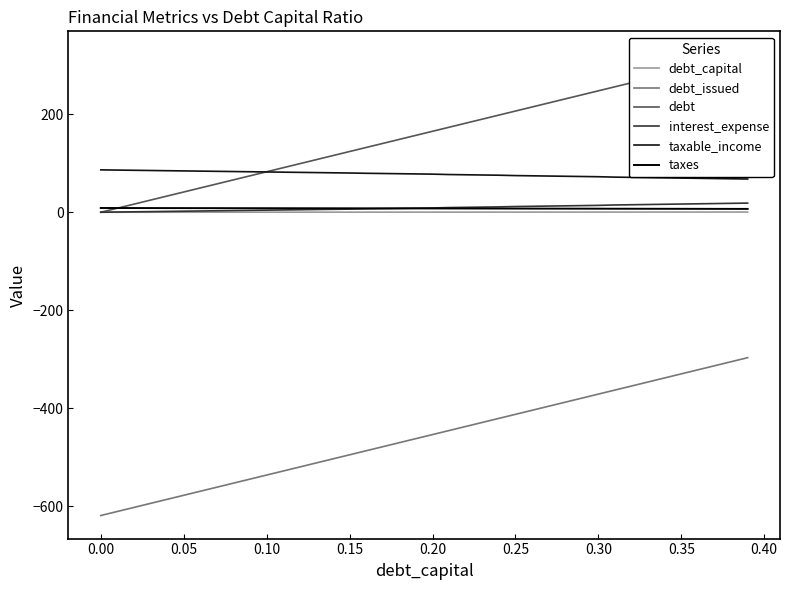

What is the lowest value of the taxes series?

6.8